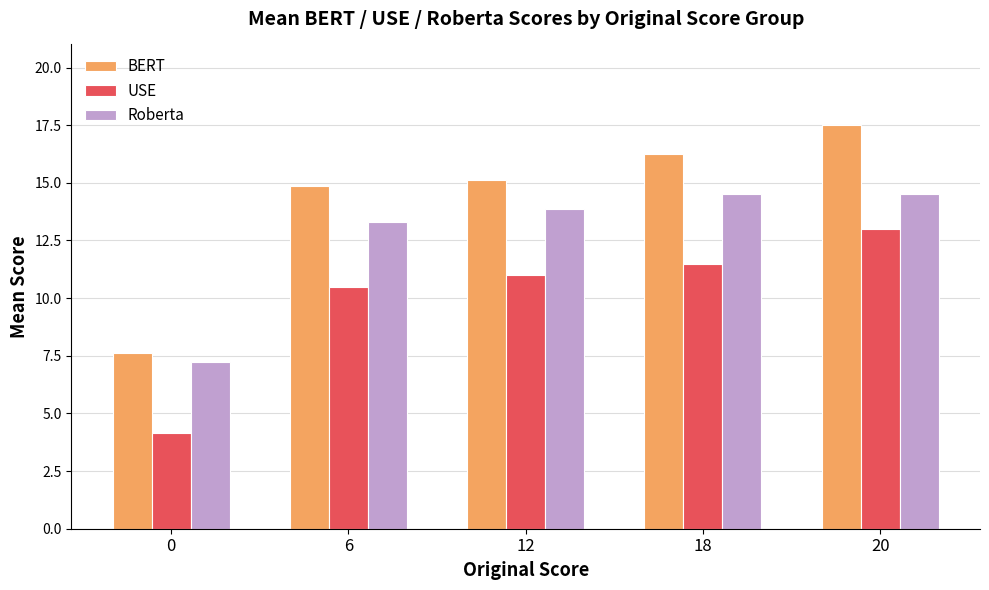

At which category is the sum across all series the highest?

20